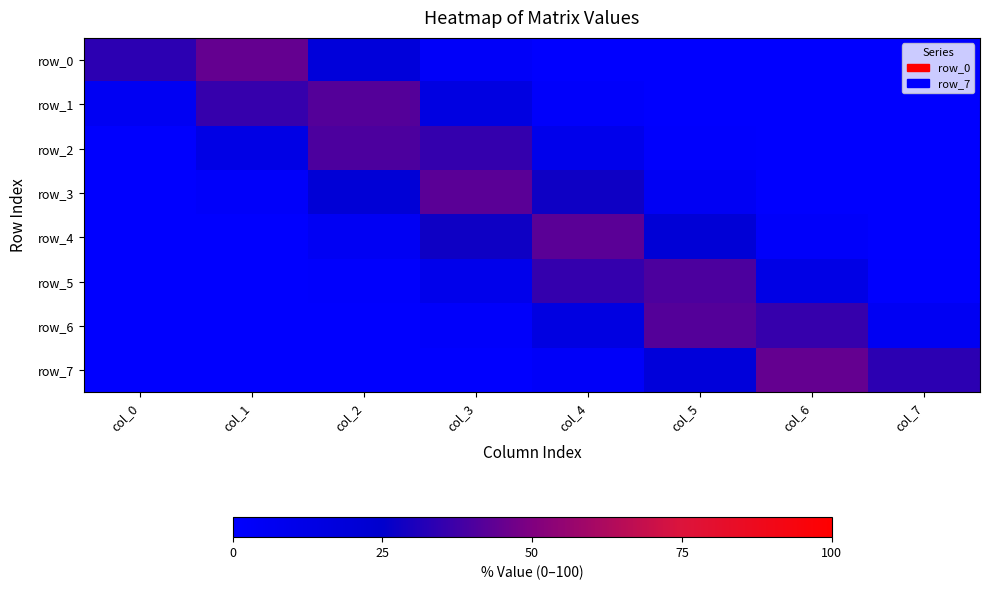

Is the value of row_4 at col_5 greater than the value of row_7 at col_1?

Yes